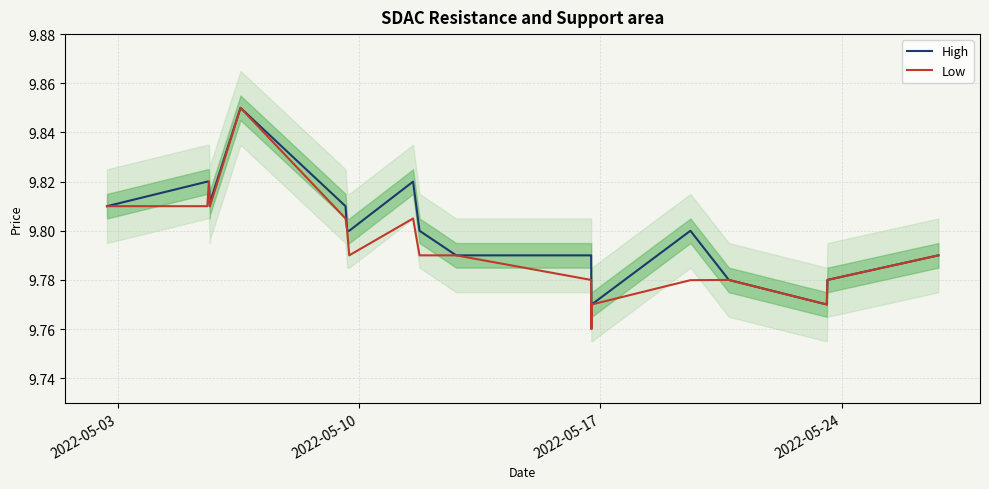

What is the label of the 20th point from the right?

2022-05-17